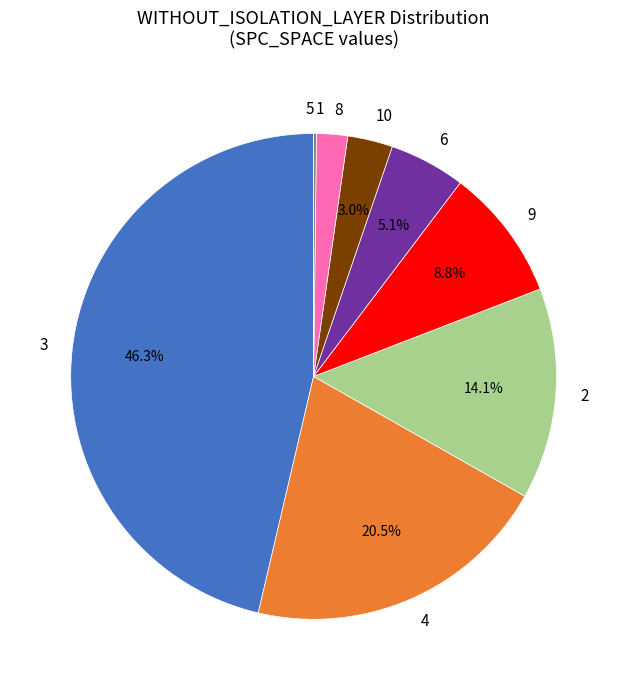

Is 3 the majority of the pie?

No